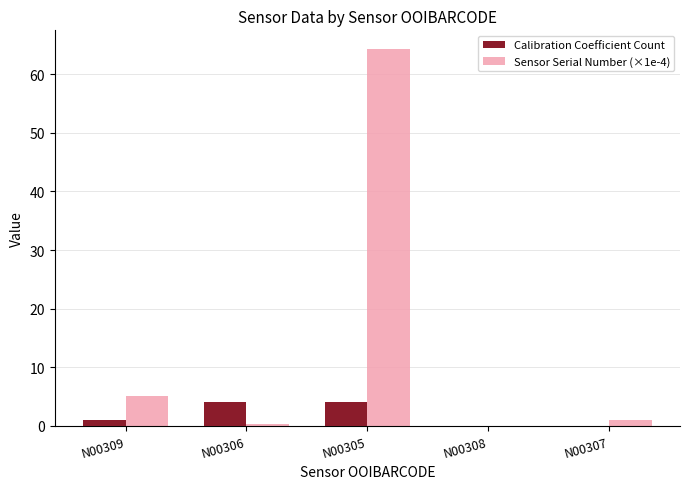

Which category has the highest value in the Sensor Serial Number (×1e-4) series?

N00305